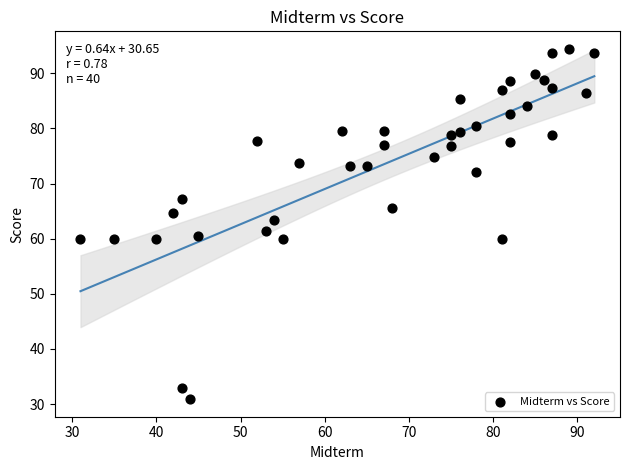

What is the range of X values (max minus min)?

61.0